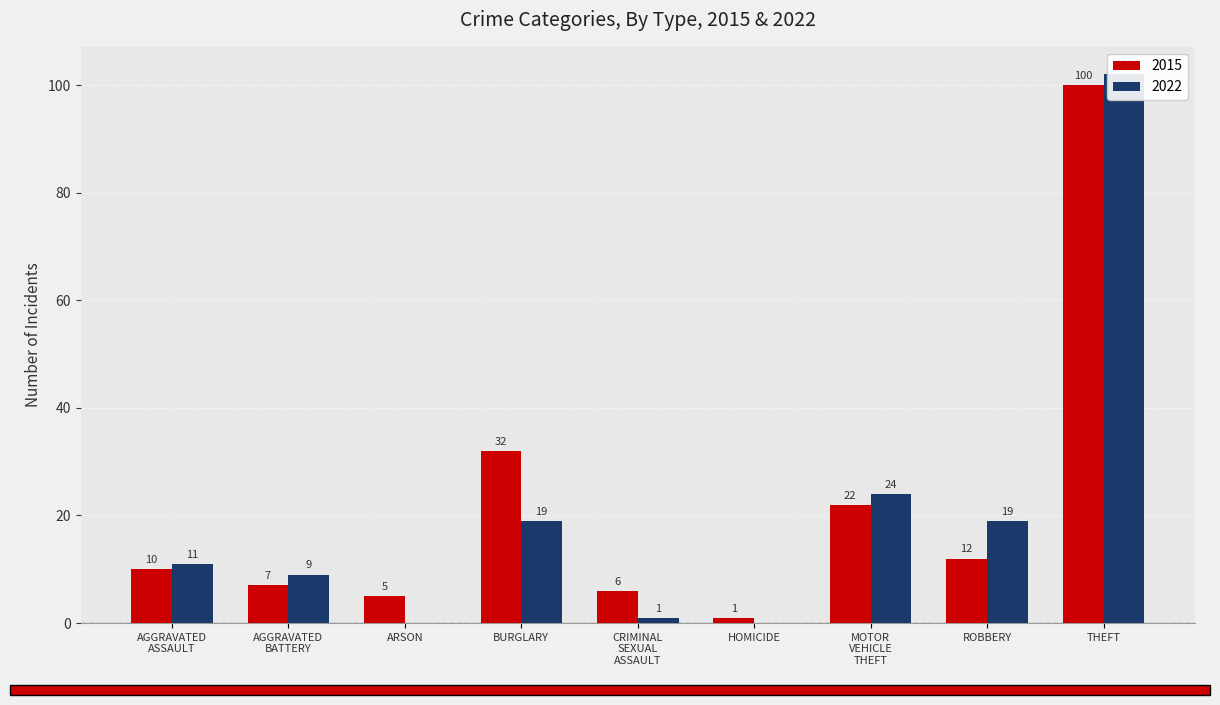

List the labels in order of 2022 value, smallest first.

ARSON, HOMICIDE, CRIMINAL SEXUAL ASSAULT, AGGRAVATED BATTERY, AGGRAVATED ASSAULT, BURGLARY, ROBBERY, MOTOR VEHICLE THEFT, THEFT